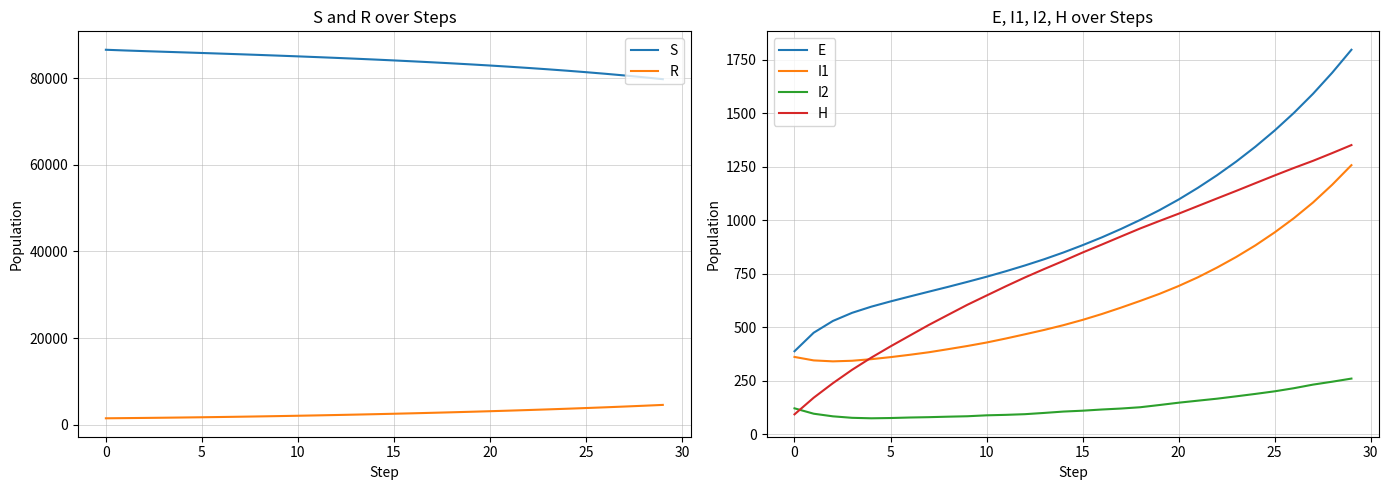

How many intersections are there between H and I2?

1